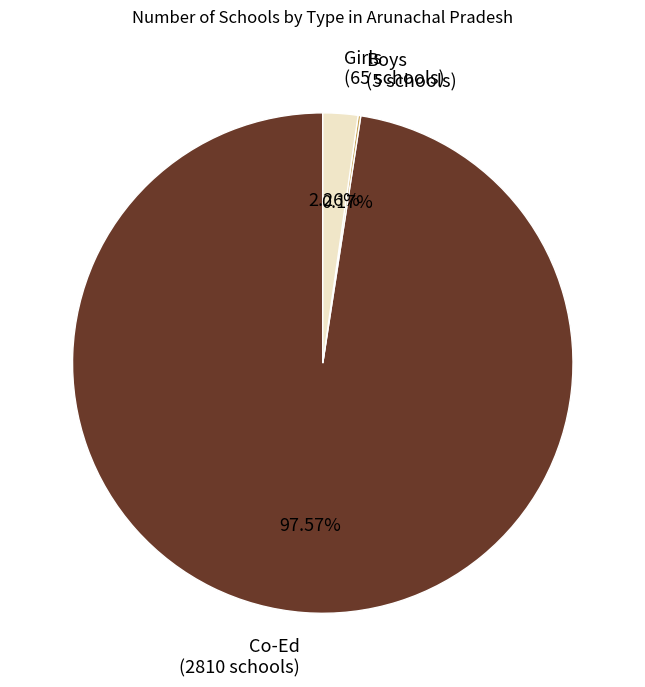

Which category accounts for the majority?

Co-Ed (2810 schools)